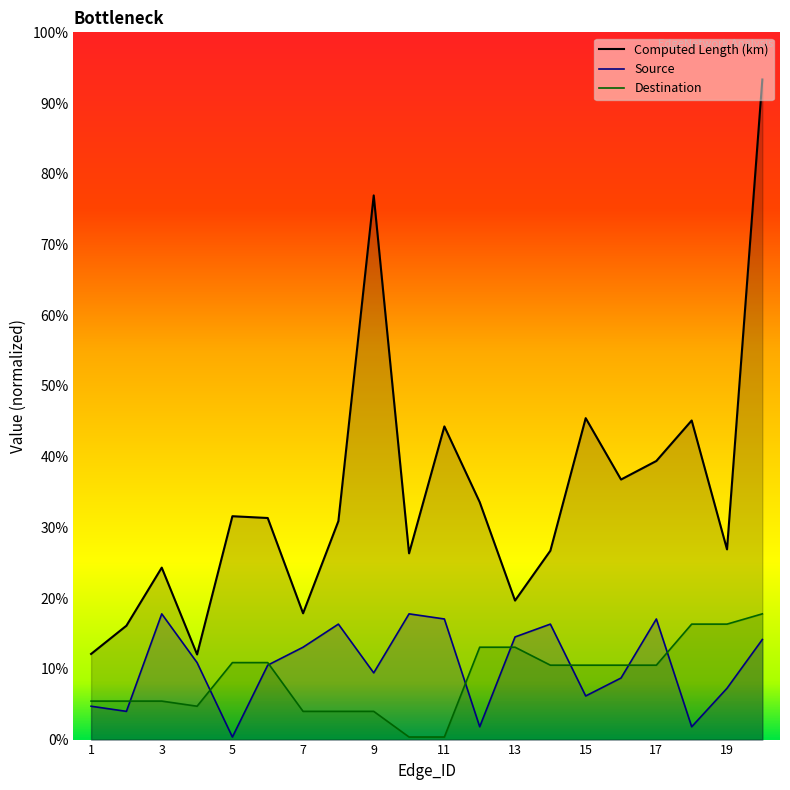

Which series has the largest total across all categories?

Computed Length (km)